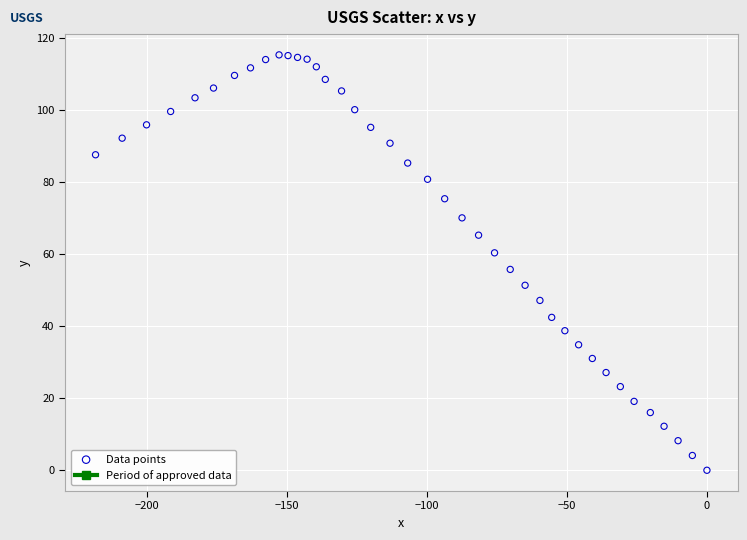

What Y value in the scatter plot is closest to 57?

55.7